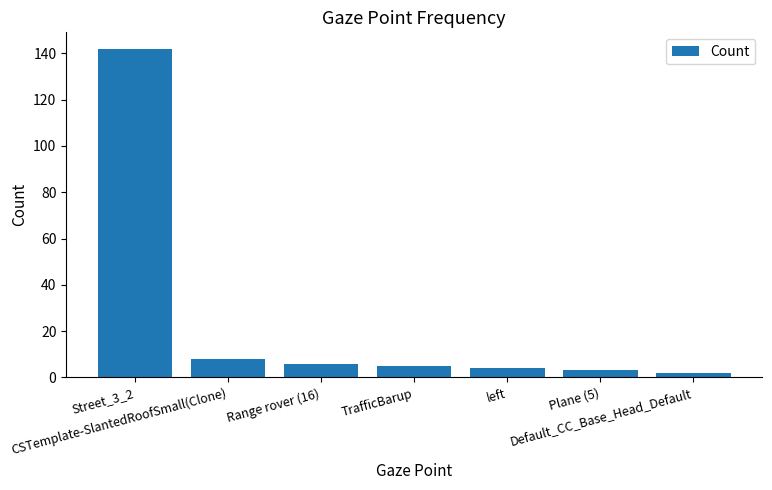

What is the greatest value displayed?

142